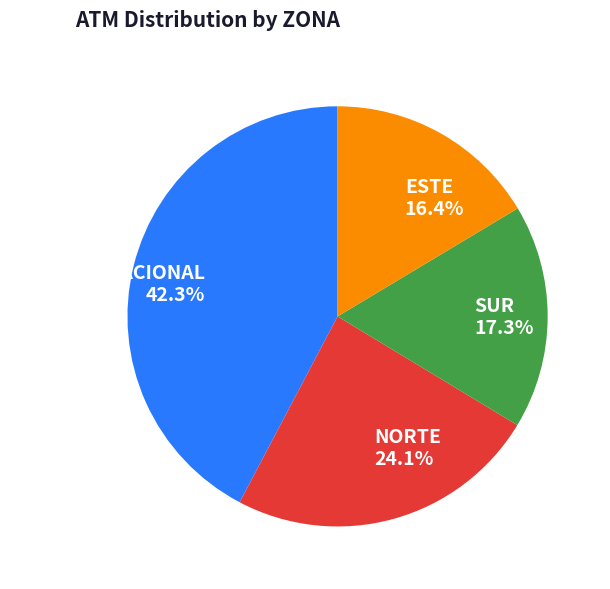

True or false: SUR accounts for 17% of the total.

True